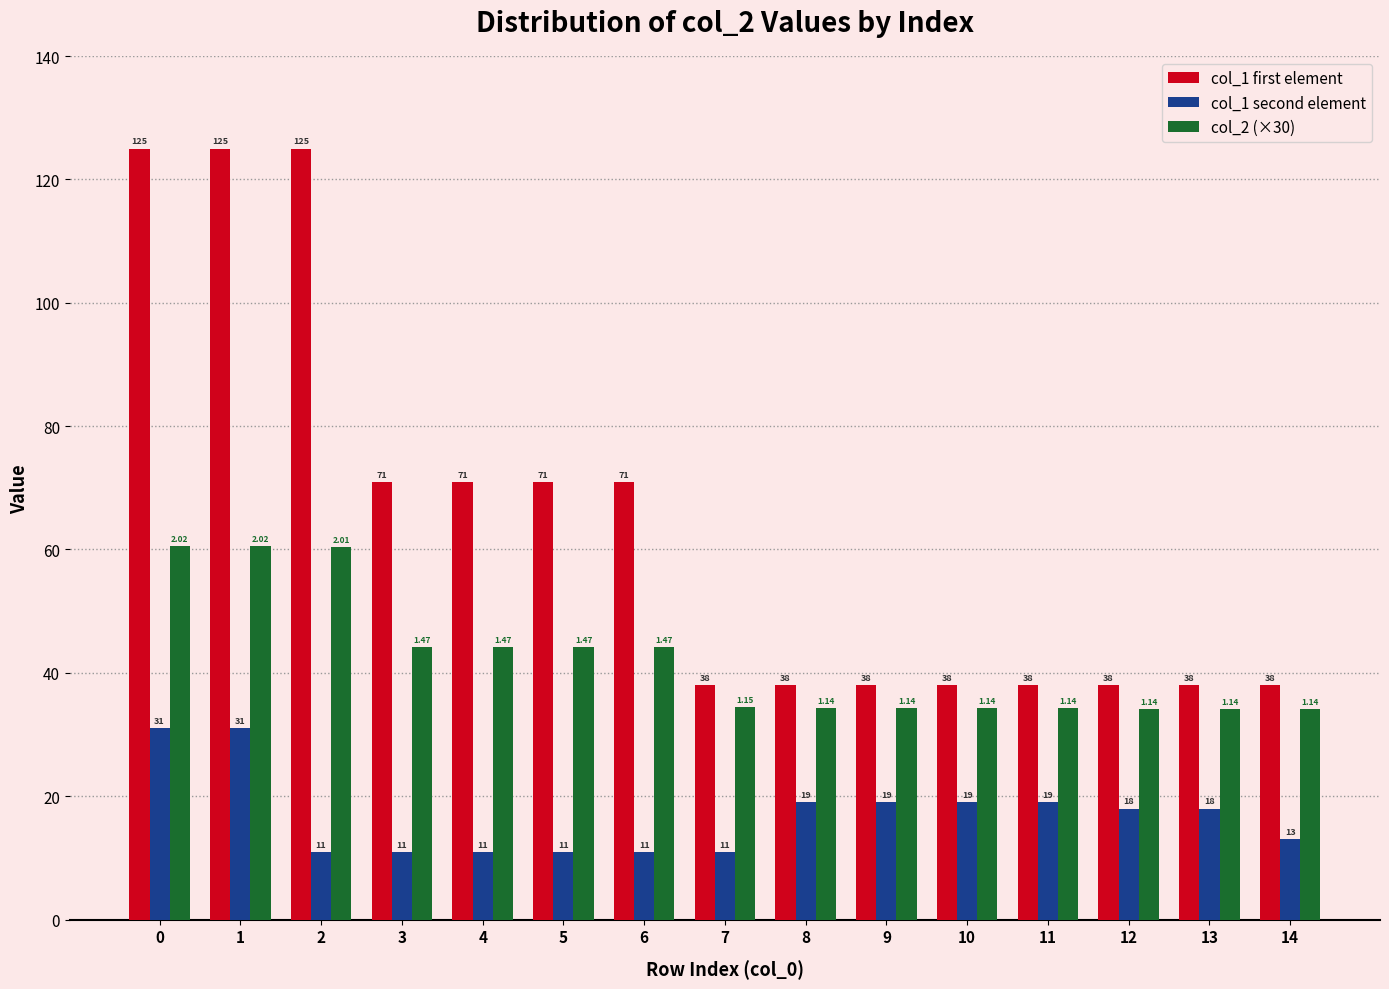

What is the value of the col_1 first element bar at the 3rd from the left?

125.0